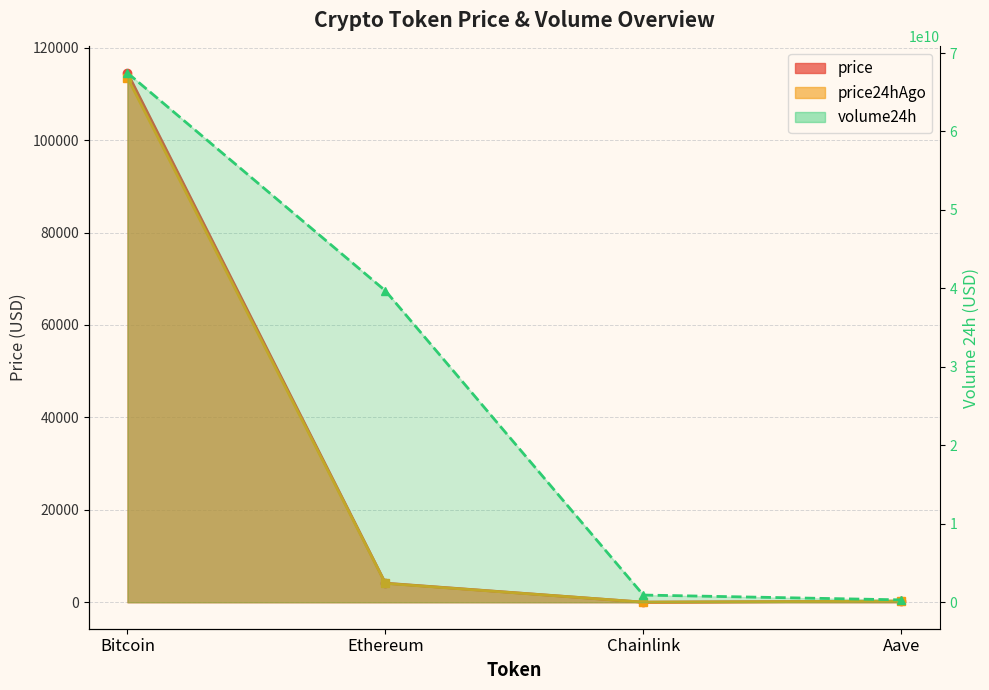

What is the total value across all series at Aave?

302847489.5